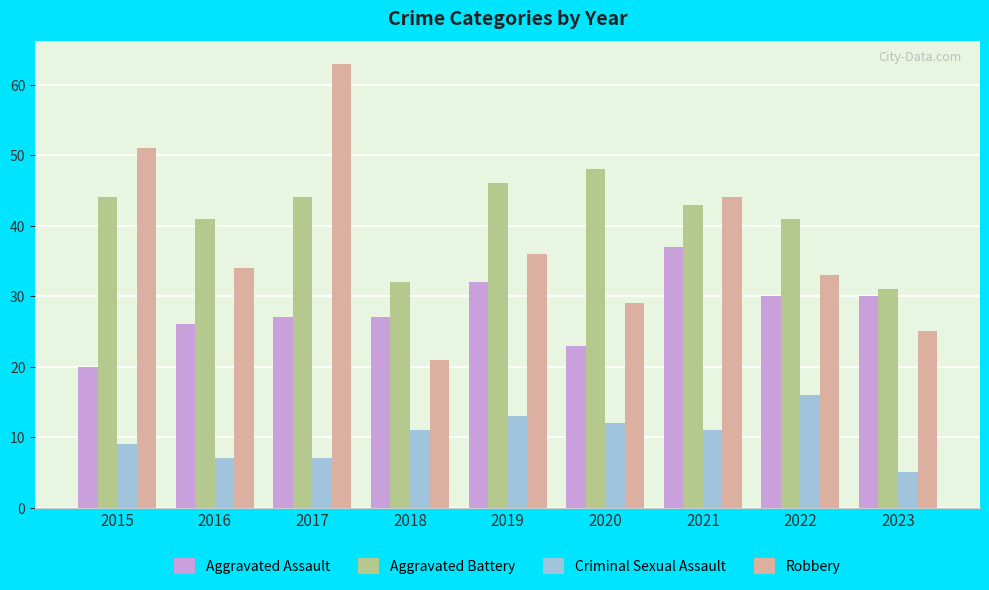

How many data points does each series have?

9